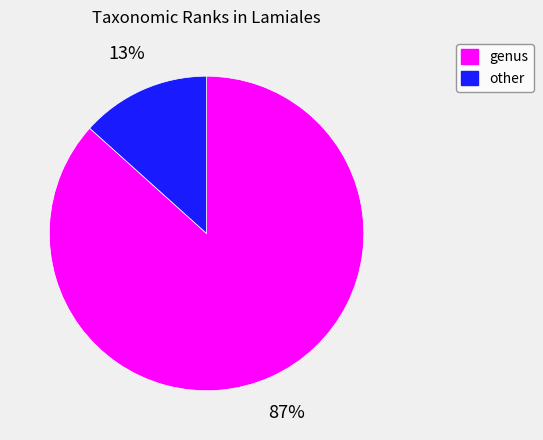

Does any single category account for the majority?

Yes